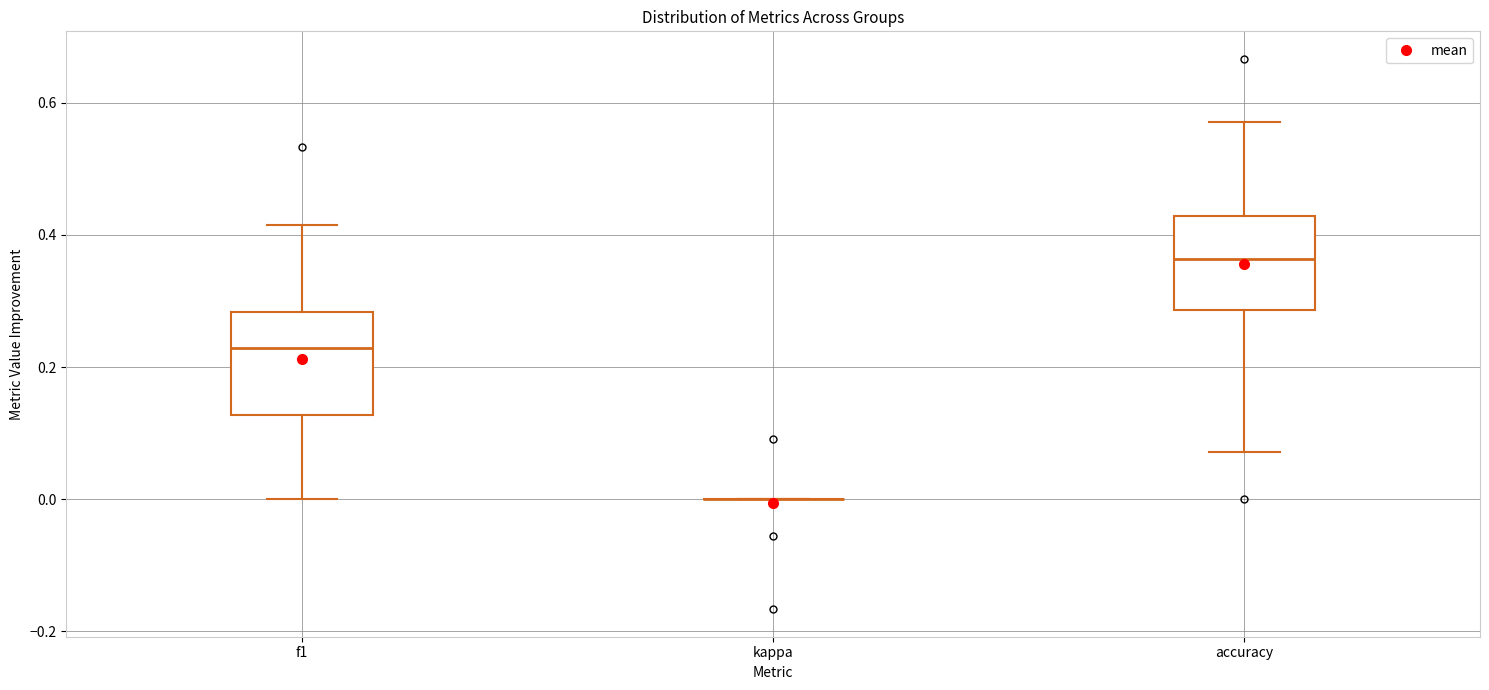

Reading left to right, transcribe this box plot: for each box, give where its median line is, the range the box spans, and where its two whiskers end, as read against the y-axis. The values are not printed on the chart, so give them approximately, as read against the axis.

f1: median 0.22, box 0.12 to 0.28, whiskers 0.00 to 0.42
kappa: box collapsed to a line at 0.00, whiskers 0.00 to 0.00
accuracy: median 0.36, box 0.28 to 0.42, whiskers 0.08 to 0.58